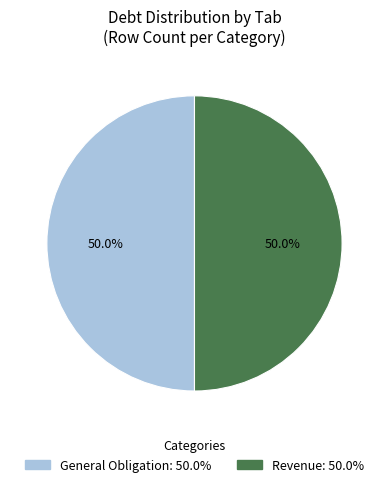

Approximately how many times larger is the value at General Obligation compared to Revenue?

1.0